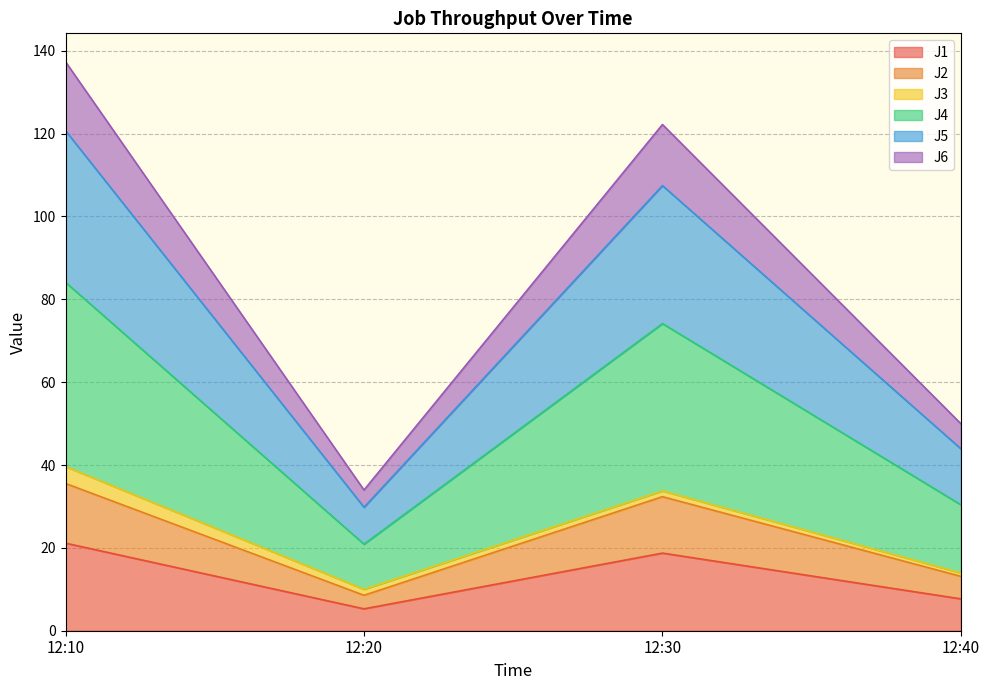

At which category does the chart reach its peak across all series?

12:10